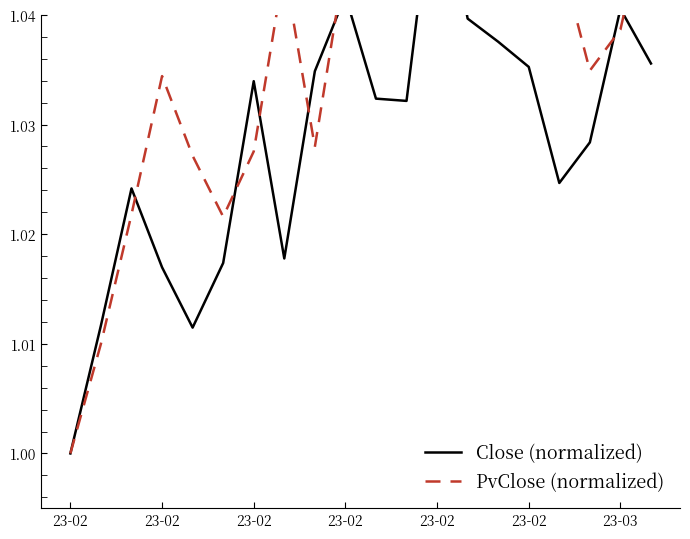

Is this an area chart (filled region under the line)?

No